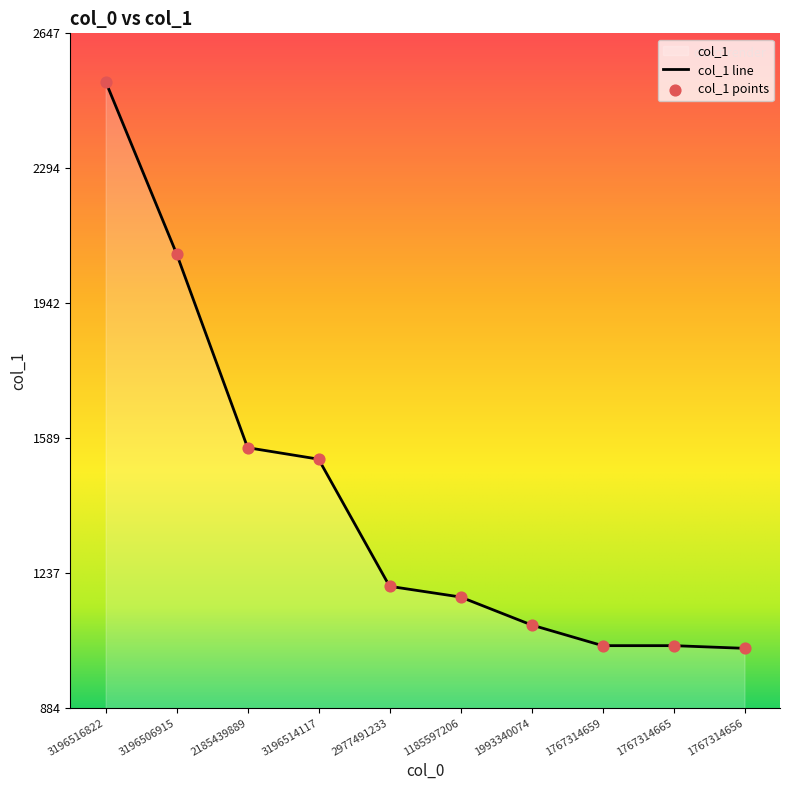

Between 2977491233 and 1993340074, which is larger?

2977491233